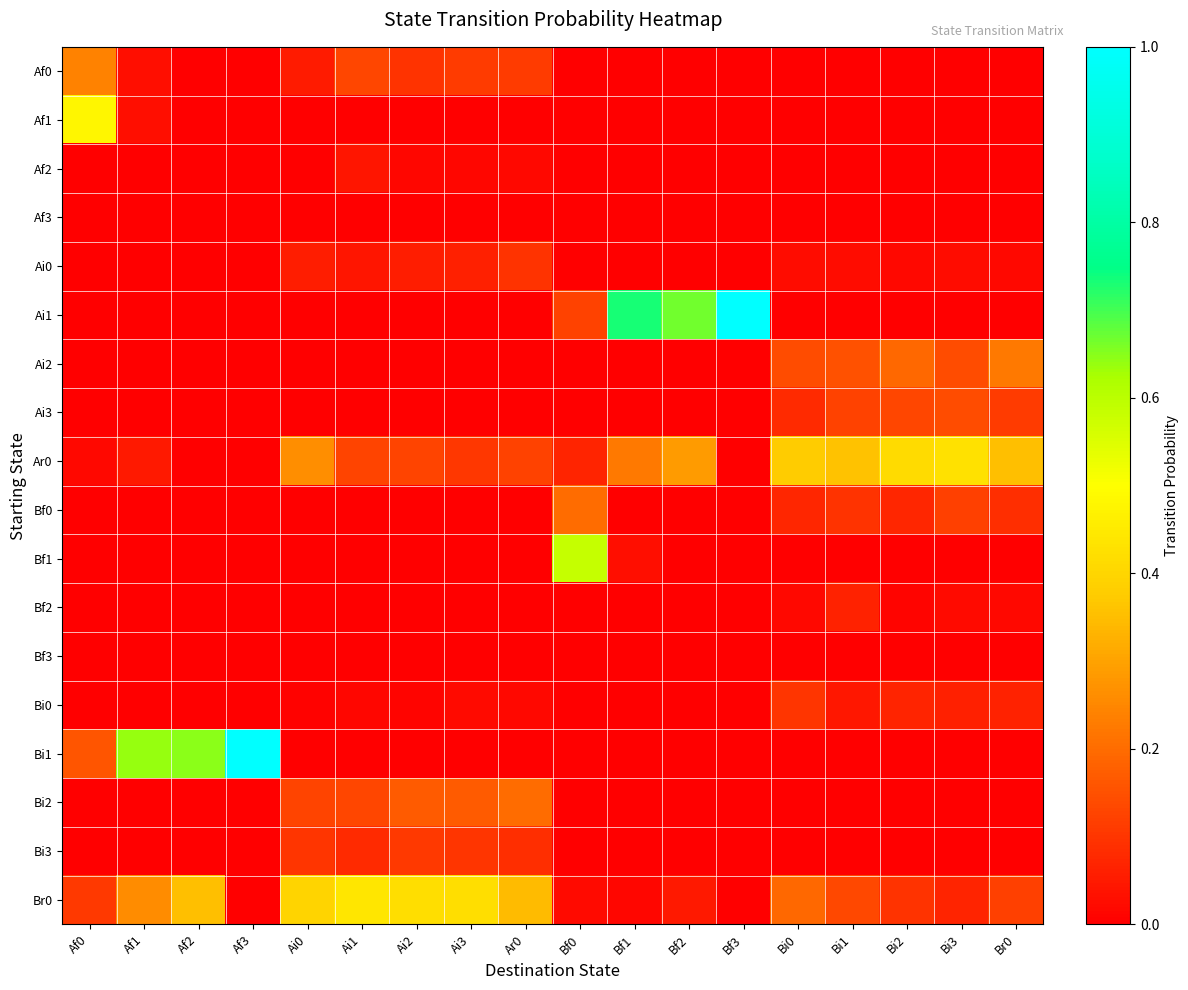

Reading left to right, transcribe all the data shown in this chart.

Af0: Af0=0.2	Af1=0.0	Af2=0.0	Af3=0.0	Ai0=0.1	Ai1=0.1	Ai2=0.1	Ai3=0.1	Ar0=0.1	Bf0=0.0	Bf1=0.0	Bf2=0.0	Bf3=0.0	Bi0=0.0	Bi1=0.0	Bi2=0.0	Bi3=0.0	Br0=0.0
Af1: Af0=0.5	Af1=0.0	Af2=0.0	Af3=0.0	Ai0=0.0	Ai1=0.0	Ai2=0.0	Ai3=0.0	Ar0=0.0	Bf0=0.0	Bf1=0.0	Bf2=0.0	Bf3=0.0	Bi0=0.0	Bi1=0.0	Bi2=0.0	Bi3=0.0	Br0=0.0
Af2: Af0=0.0	Af1=0.0	Af2=0.0	Af3=0.0	Ai0=0.0	Ai1=0.0	Ai2=0.0	Ai3=0.0	Ar0=0.0	Bf0=0.0	Bf1=0.0	Bf2=0.0	Bf3=0.0	Bi0=0.0	Bi1=0.0	Bi2=0.0	Bi3=0.0	Br0=0.0
Af3: Af0=0.0	Af1=0.0	Af2=0.0	Af3=0.0	Ai0=0.0	Ai1=0.0	Ai2=0.0	Ai3=0.0	Ar0=0.0	Bf0=0.0	Bf1=0.0	Bf2=0.0	Bf3=0.0	Bi0=0.0	Bi1=0.0	Bi2=0.0	Bi3=0.0	Br0=0.0
Ai0: Af0=0.0	Af1=0.0	Af2=0.0	Af3=0.0	Ai0=0.1	Ai1=0.0	Ai2=0.1	Ai3=0.1	Ar0=0.1	Bf0=0.0	Bf1=0.0	Bf2=0.0	Bf3=0.0	Bi0=0.0	Bi1=0.0	Bi2=0.0	Bi3=0.0	Br0=0.0
Ai1: Af0=0.0	Af1=0.0	Af2=0.0	Af3=0.0	Ai0=0.0	Ai1=0.0	Ai2=0.0	Ai3=0.0	Ar0=0.0	Bf0=0.1	Bf1=0.7	Bf2=0.7	Bf3=1.0	Bi0=0.0	Bi1=0.0	Bi2=0.0	Bi3=0.0	Br0=0.0
Ai2: Af0=0.0	Af1=0.0	Af2=0.0	Af3=0.0	Ai0=0.0	Ai1=0.0	Ai2=0.0	Ai3=0.0	Ar0=0.0	Bf0=0.0	Bf1=0.0	Bf2=0.0	Bf3=0.0	Bi0=0.1	Bi1=0.1	Bi2=0.2	Bi3=0.1	Br0=0.2
Ai3: Af0=0.0	Af1=0.0	Af2=0.0	Af3=0.0	Ai0=0.0	Ai1=0.0	Ai2=0.0	Ai3=0.0	Ar0=0.0	Bf0=0.0	Bf1=0.0	Bf2=0.0	Bf3=0.0	Bi0=0.1	Bi1=0.1	Bi2=0.1	Bi3=0.1	Br0=0.1
Ar0: Af0=0.0	Af1=0.0	Af2=0.0	Af3=0.0	Ai0=0.3	Ai1=0.1	Ai2=0.1	Ai3=0.1	Ar0=0.1	Bf0=0.1	Bf1=0.2	Bf2=0.3	Bf3=0.0	Bi0=0.4	Bi1=0.4	Bi2=0.4	Bi3=0.4	Br0=0.4
Bf0: Af0=0.0	Af1=0.0	Af2=0.0	Af3=0.0	Ai0=0.0	Ai1=0.0	Ai2=0.0	Ai3=0.0	Ar0=0.0	Bf0=0.2	Bf1=0.0	Bf2=0.0	Bf3=0.0	Bi0=0.1	Bi1=0.1	Bi2=0.1	Bi3=0.1	Br0=0.1
Bf1: Af0=0.0	Af1=0.0	Af2=0.0	Af3=0.0	Ai0=0.0	Ai1=0.0	Ai2=0.0	Ai3=0.0	Ar0=0.0	Bf0=0.6	Bf1=0.0	Bf2=0.0	Bf3=0.0	Bi0=0.0	Bi1=0.0	Bi2=0.0	Bi3=0.0	Br0=0.0
Bf2: Af0=0.0	Af1=0.0	Af2=0.0	Af3=0.0	Ai0=0.0	Ai1=0.0	Ai2=0.0	Ai3=0.0	Ar0=0.0	Bf0=0.0	Bf1=0.0	Bf2=0.0	Bf3=0.0	Bi0=0.0	Bi1=0.1	Bi2=0.0	Bi3=0.0	Br0=0.0
Bf3: Af0=0.0	Af1=0.0	Af2=0.0	Af3=0.0	Ai0=0.0	Ai1=0.0	Ai2=0.0	Ai3=0.0	Ar0=0.0	Bf0=0.0	Bf1=0.0	Bf2=0.0	Bf3=0.0	Bi0=0.0	Bi1=0.0	Bi2=0.0	Bi3=0.0	Br0=0.0
Bi0: Af0=0.0	Af1=0.0	Af2=0.0	Af3=0.0	Ai0=0.0	Ai1=0.0	Ai2=0.0	Ai3=0.0	Ar0=0.0	Bf0=0.0	Bf1=0.0	Bf2=0.0	Bf3=0.0	Bi0=0.1	Bi1=0.0	Bi2=0.1	Bi3=0.1	Br0=0.1
Bi1: Af0=0.2	Af1=0.6	Af2=0.6	Af3=1.0	Ai0=0.0	Ai1=0.0	Ai2=0.0	Ai3=0.0	Ar0=0.0	Bf0=0.0	Bf1=0.0	Bf2=0.0	Bf3=0.0	Bi0=0.0	Bi1=0.0	Bi2=0.0	Bi3=0.0	Br0=0.0
Bi2: Af0=0.0	Af1=0.0	Af2=0.0	Af3=0.0	Ai0=0.1	Ai1=0.1	Ai2=0.2	Ai3=0.2	Ar0=0.2	Bf0=0.0	Bf1=0.0	Bf2=0.0	Bf3=0.0	Bi0=0.0	Bi1=0.0	Bi2=0.0	Bi3=0.0	Br0=0.0
Bi3: Af0=0.0	Af1=0.0	Af2=0.0	Af3=0.0	Ai0=0.1	Ai1=0.1	Ai2=0.1	Ai3=0.1	Ar0=0.1	Bf0=0.0	Bf1=0.0	Bf2=0.0	Bf3=0.0	Bi0=0.0	Bi1=0.0	Bi2=0.0	Bi3=0.0	Br0=0.0
Br0: Af0=0.1	Af1=0.3	Af2=0.4	Af3=0.0	Ai0=0.4	Ai1=0.4	Ai2=0.4	Ai3=0.4	Ar0=0.3	Bf0=0.0	Bf1=0.0	Bf2=0.0	Bf3=0.0	Bi0=0.2	Bi1=0.1	Bi2=0.1	Bi3=0.1	Br0=0.1